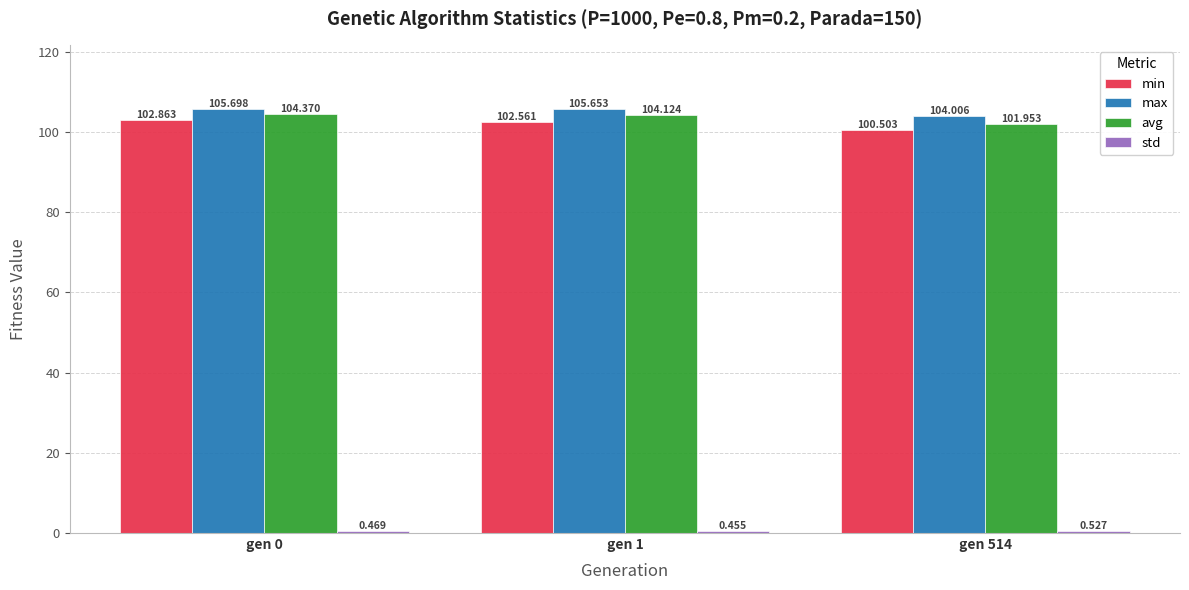

The avg series shows 104.4 at gen 0. True or false?

True